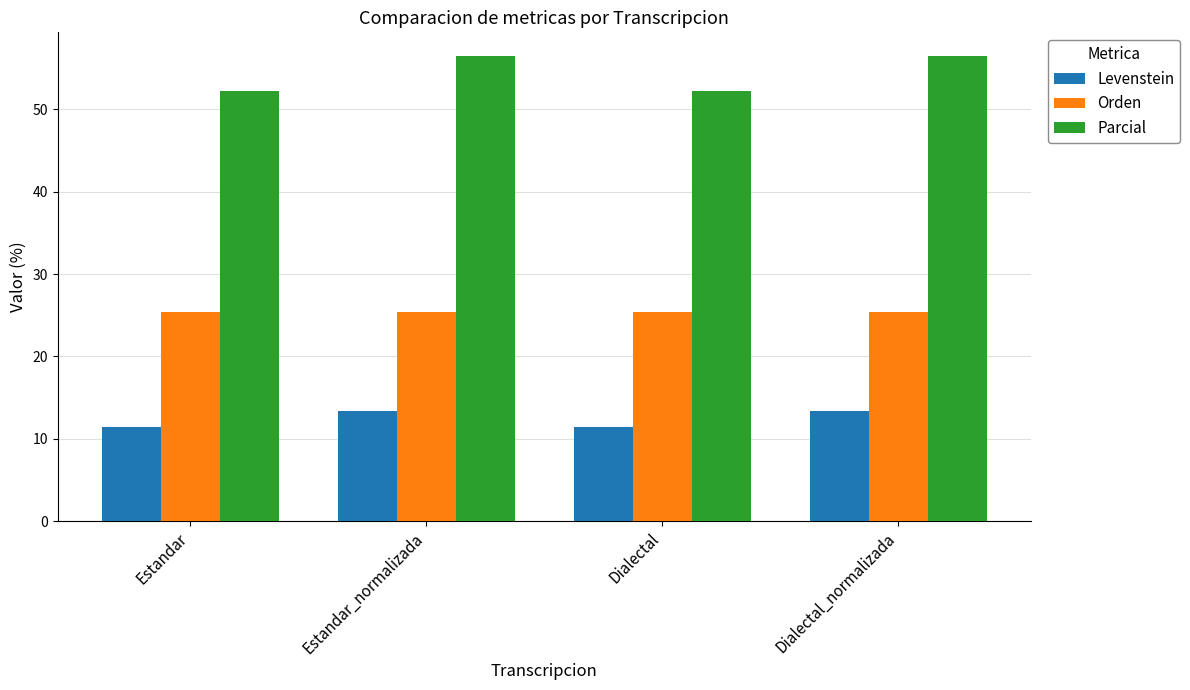

The Levenstein series shows 17.5 at Dialectal_normalizada. True or false?

False